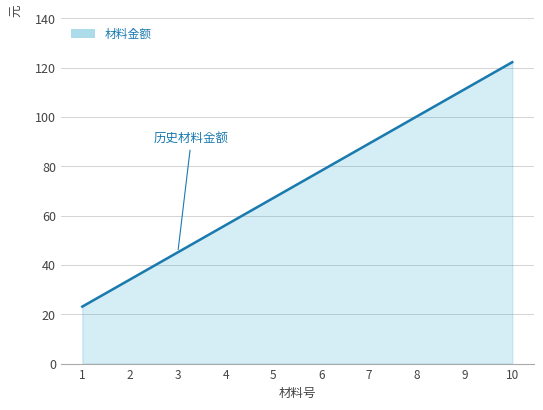

List the labels in order of value, largest first.

10, 9, 8, 7, 6, 5, 4, 3, 2, 1